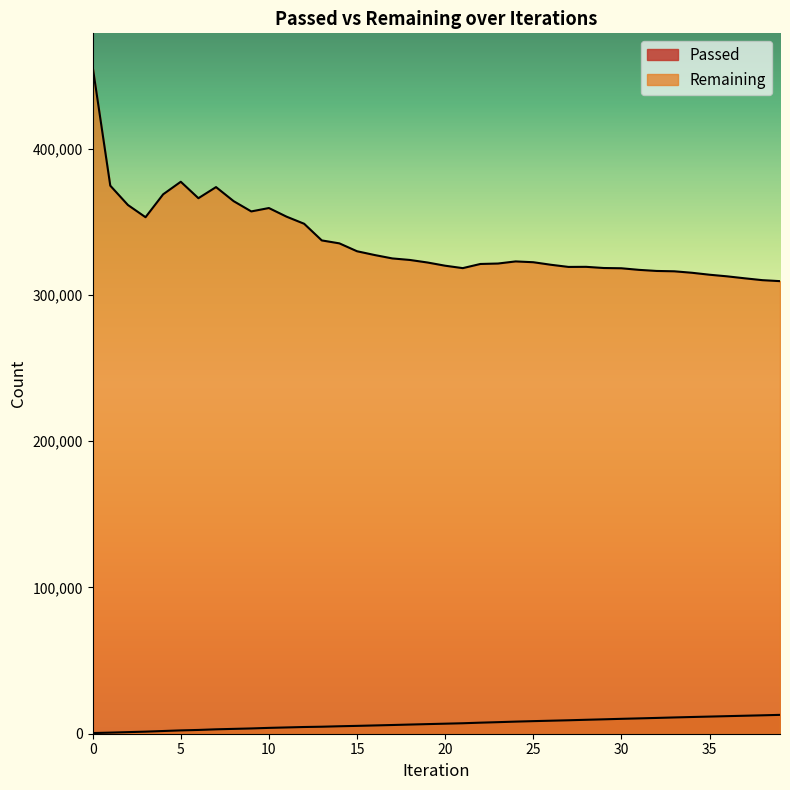

Reading left to right, list all the values displayed in this chart.

Passed: 456	750	1087	1418	1853	2277	2580	3013	3306	3606	3997	4293	4591	4788	5104	5363	5659	5955	6272	6574	6863	7159	7559	7904	8278	8604	8896	9192	9532	9846	10179	10482	10796	11126	11429	11718	12013	12297	12583	12891
Remaining: 456003	374666	361457	353100	368757	377340	366092	373690	364074	357058	359374	353485	348618	337238	335220	329832	327246	324929	323877	322136	319947	318290	321134	321436	322880	322328	320593	319114	319177	318372	318195	317107	316363	316127	315126	313786	312678	311332	310066	309399